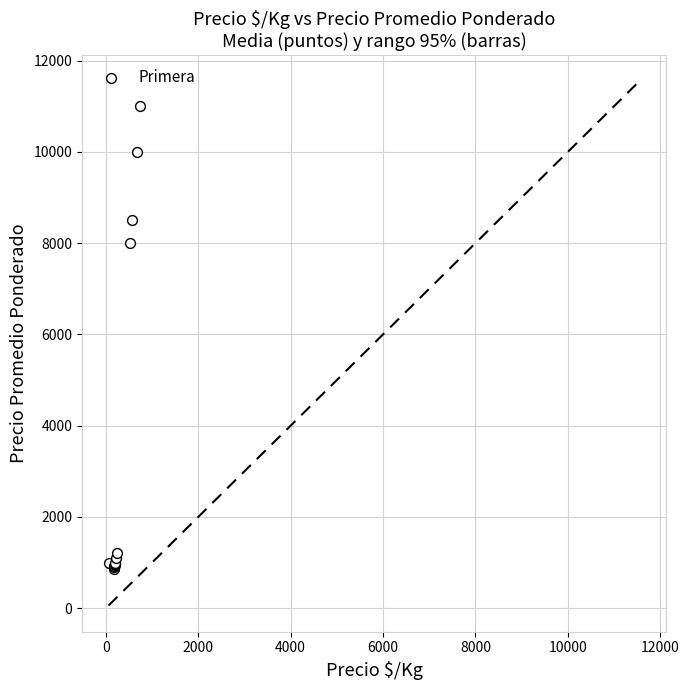

What Y value in the scatter plot is closest to 5925?

8000